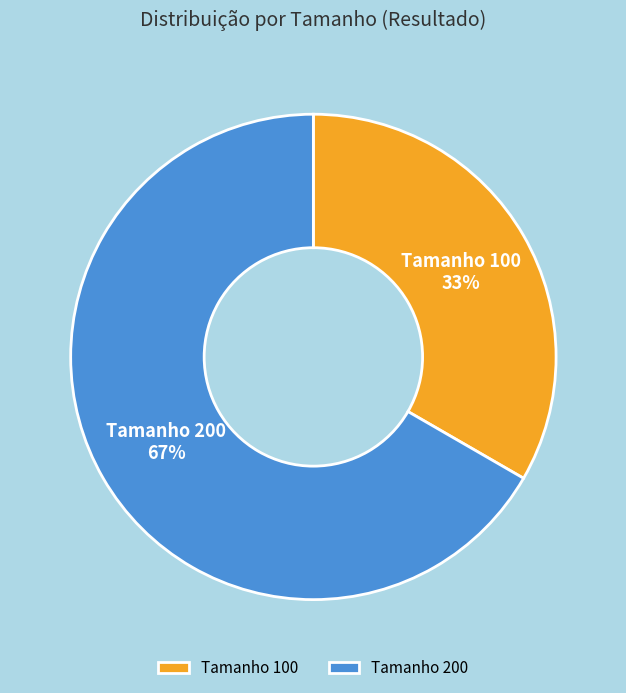

To the nearest percent, what is the average slice percentage?

50%